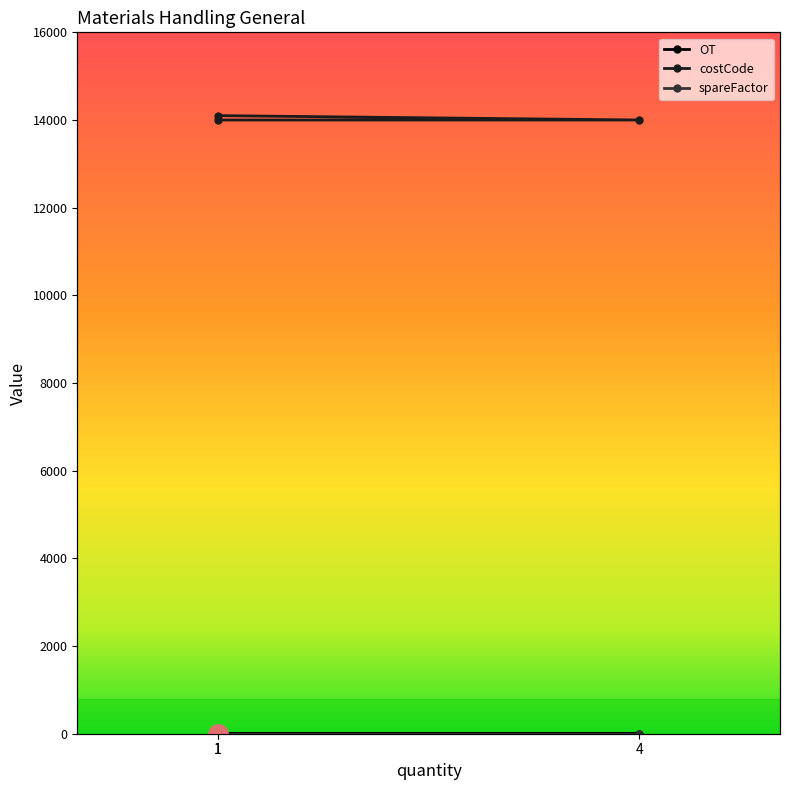

List the labels in order of OT value, largest first.

4, 1, 1